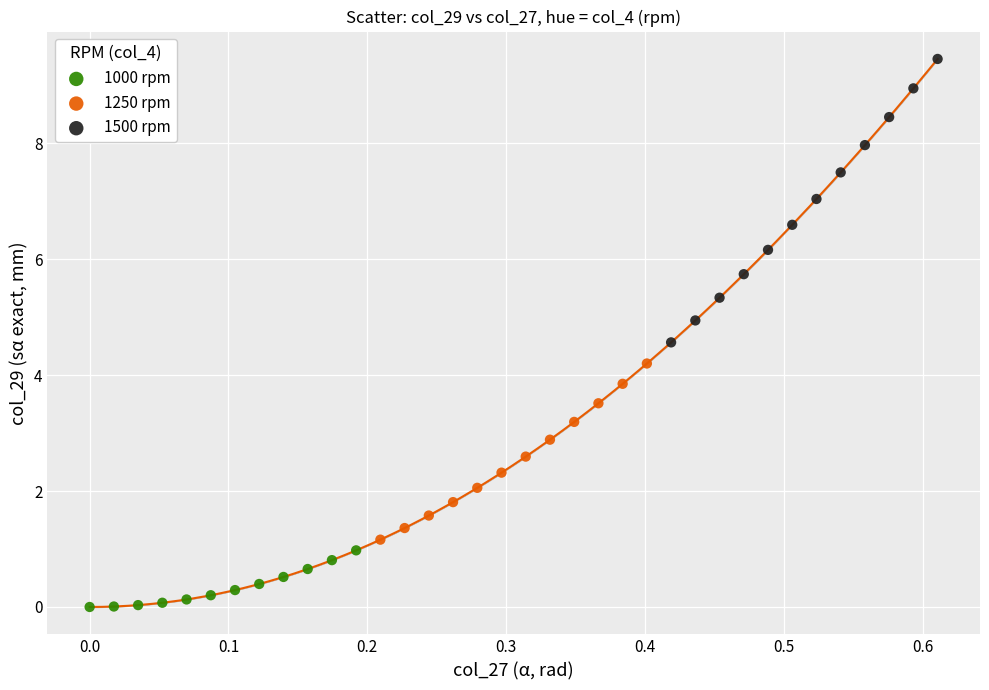

Which series reaches the maximum Y coordinate?

1500 rpm